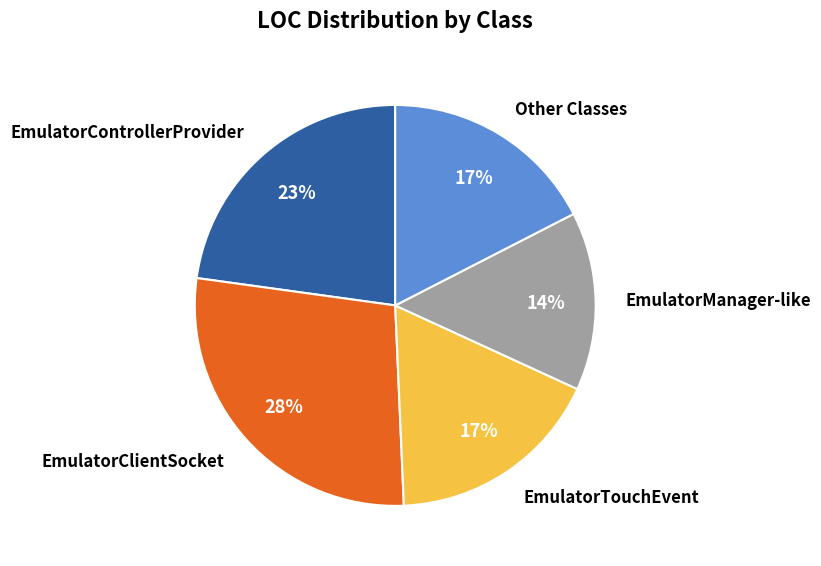

Is the sum of EmulatorControllerProvider and EmulatorClientSocket greater than half?

Yes